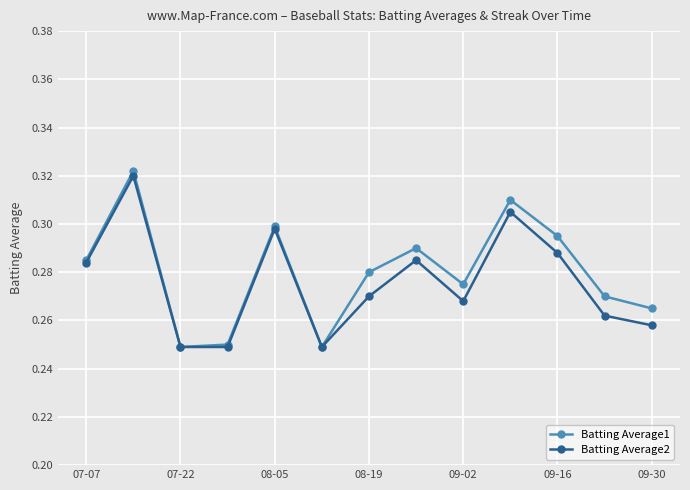

Which series has the widest spread of values?

Batting Average1